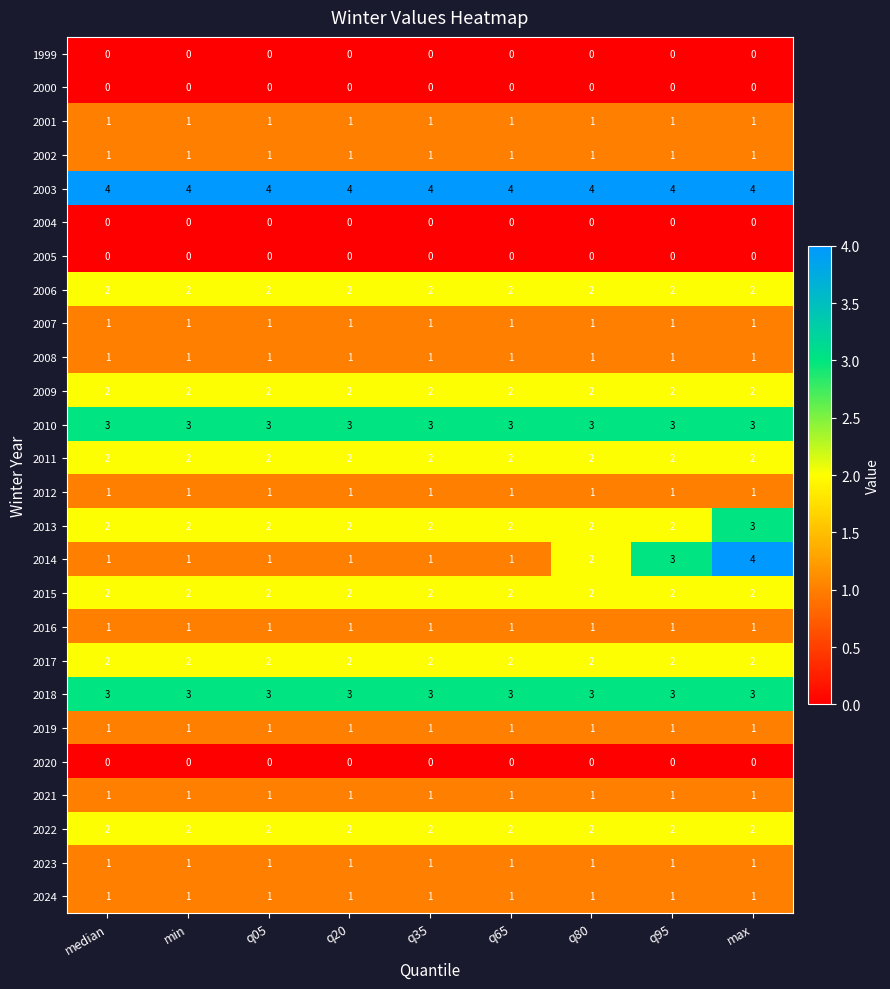

The 2024 series shows 1 at median. True or false?

True